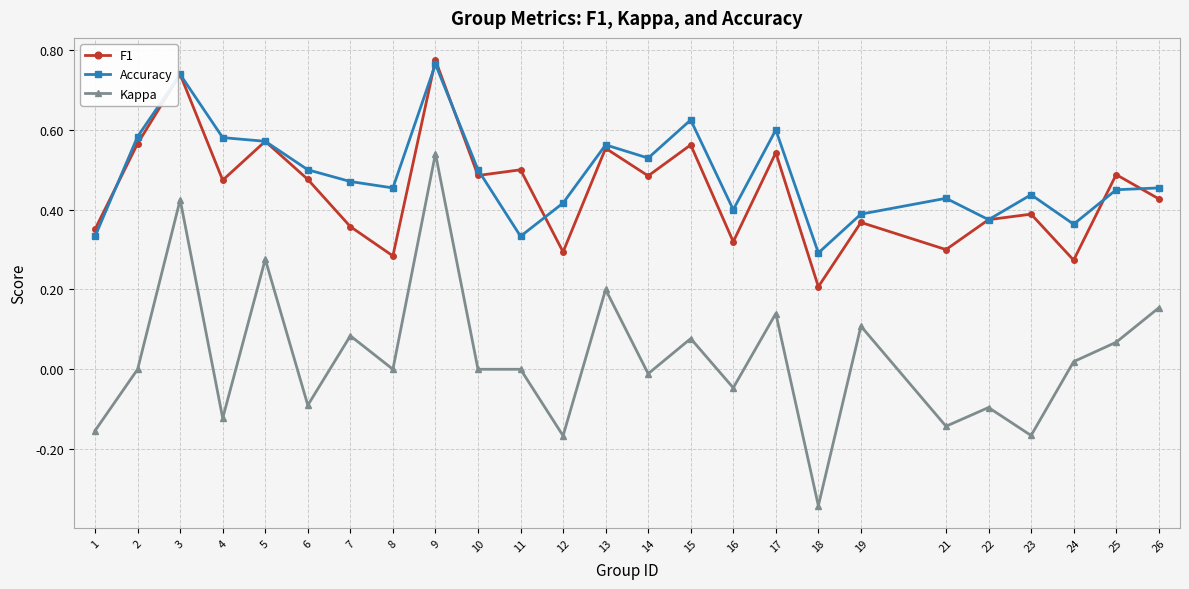

Which series has the largest range (max minus min)?

Kappa